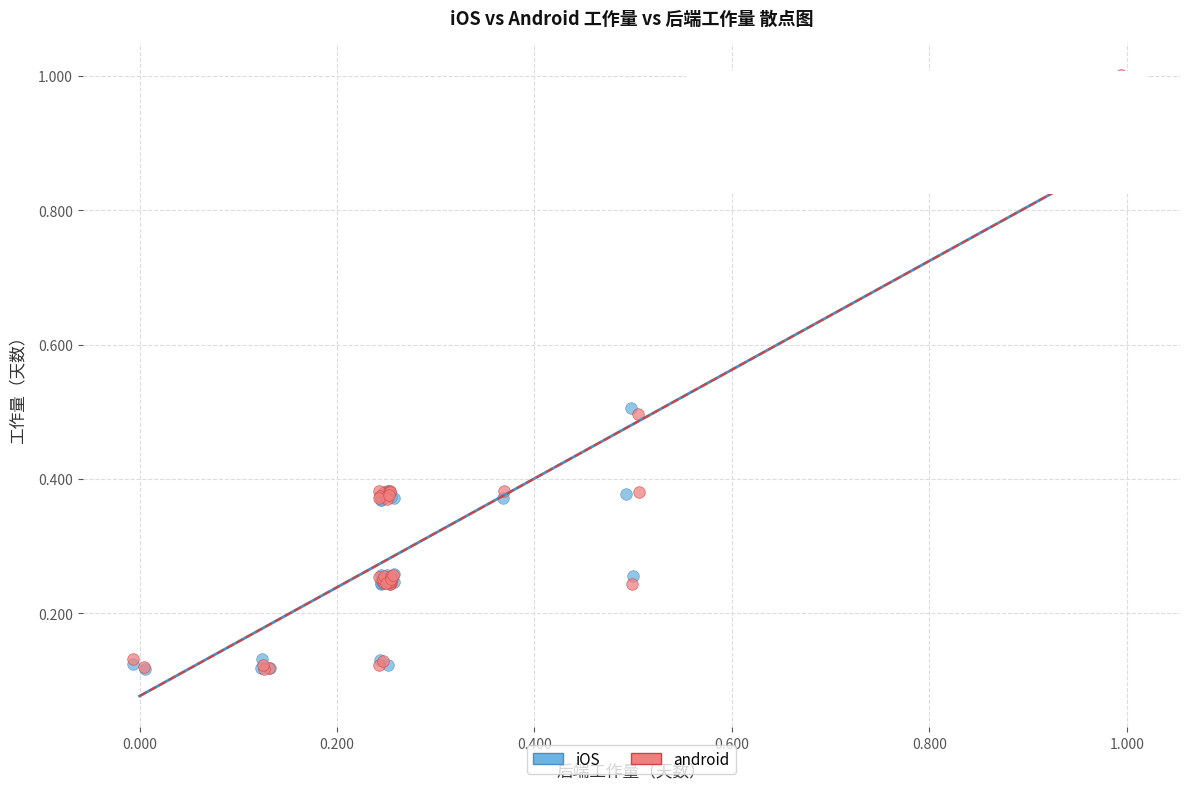

What are all the series names shown in the legend?

iOS, android